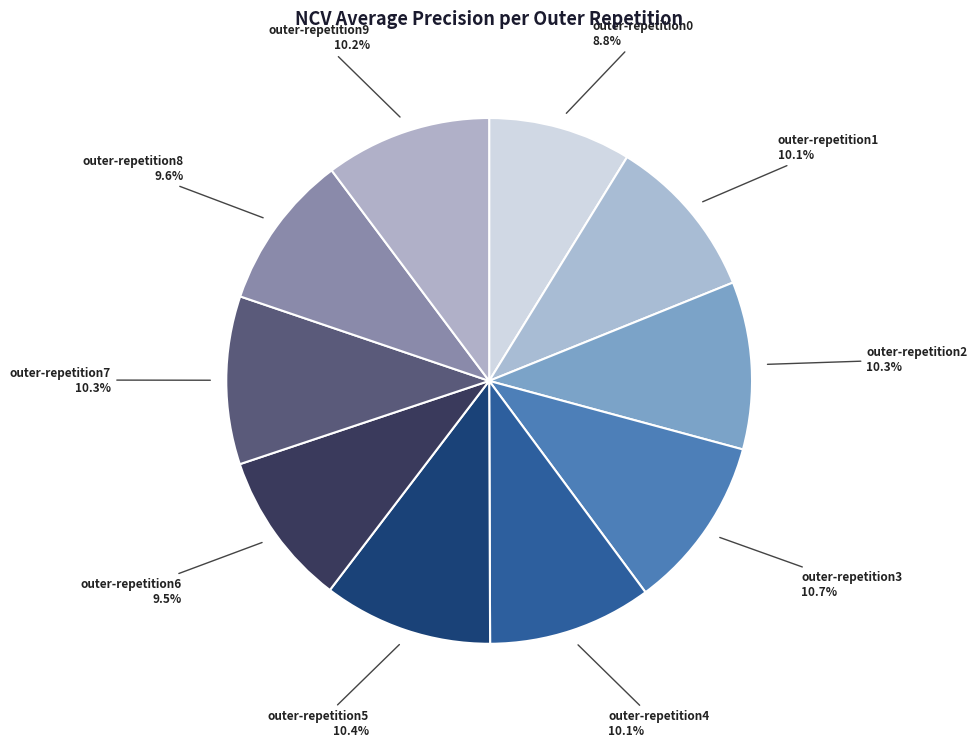

To the nearest percent, what is the combined percentage of outer-repetition2 and outer-repetition0?

19%